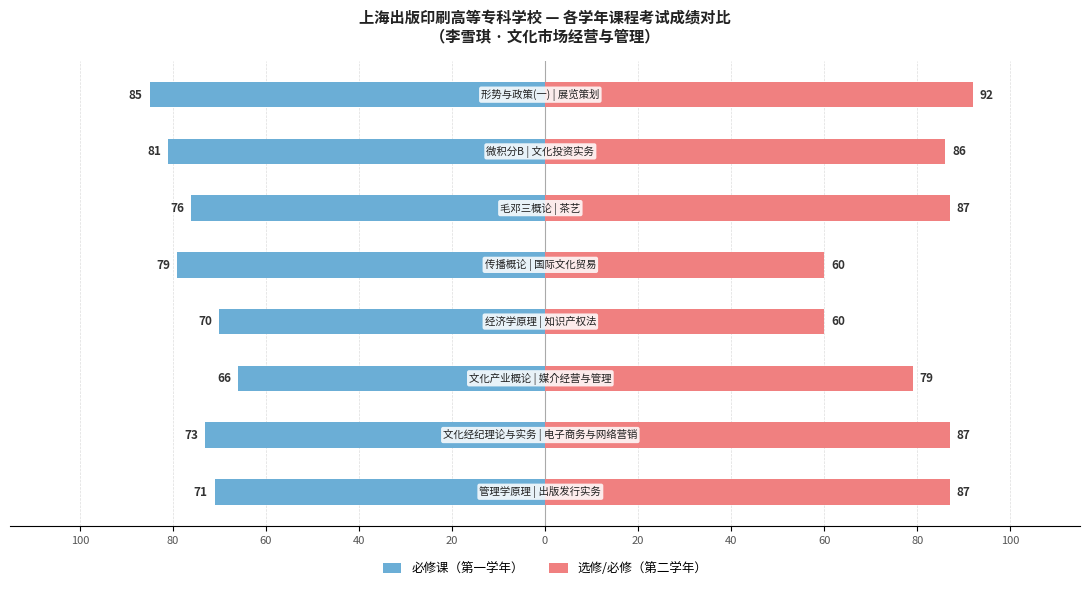

What are all the series names shown in the legend?

必修课（第一学年）, 选修/必修（第二学年）